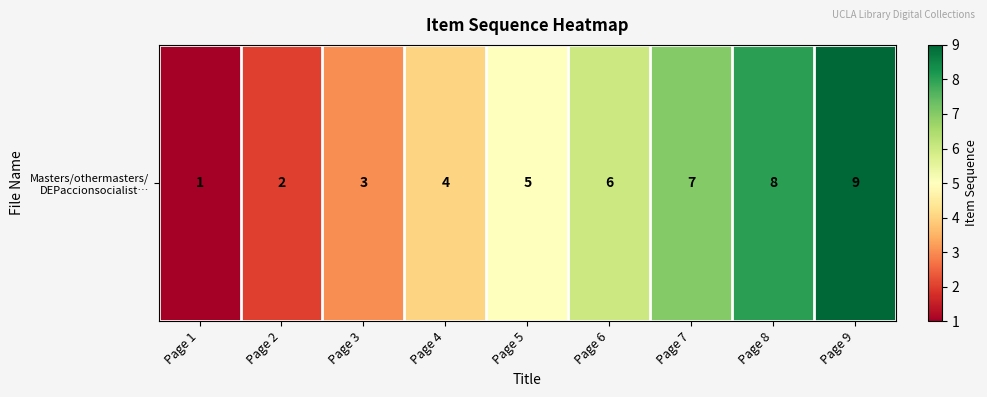

How many values exceed 5?

4